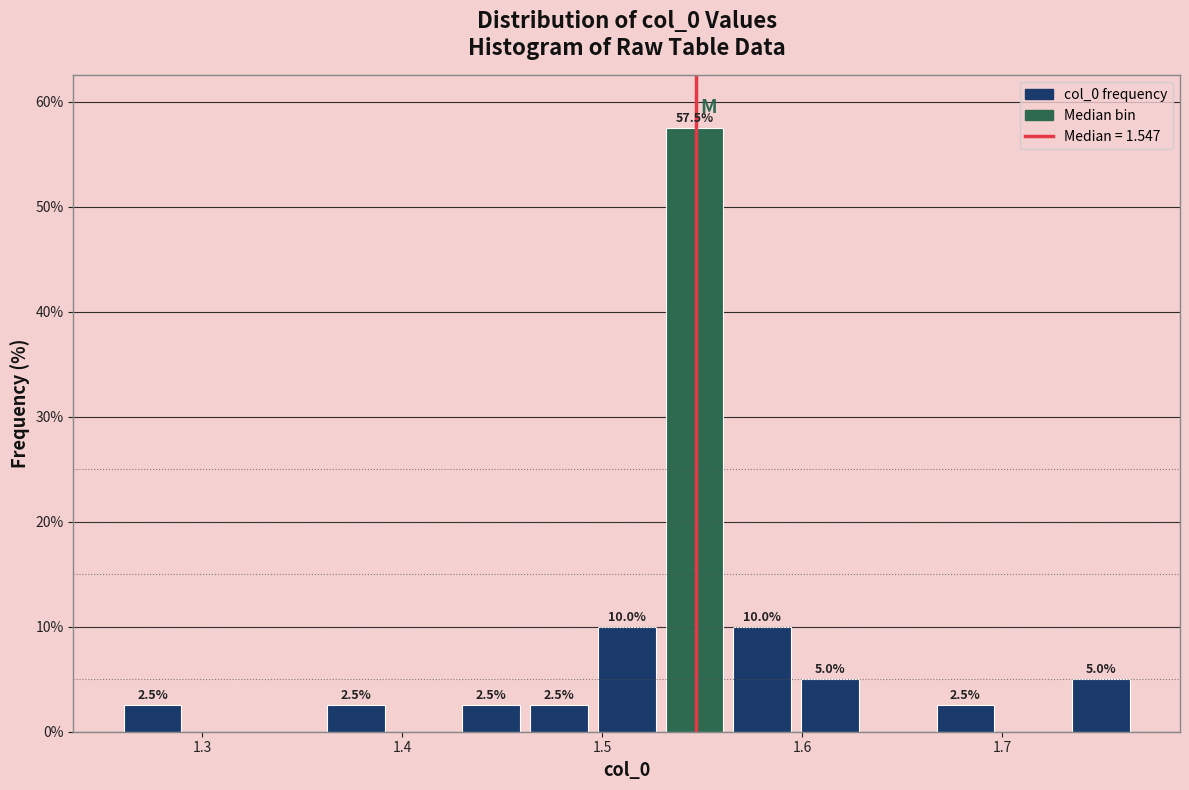

Read against the x-axis, roughly where is the centre of the tallest bar?

1.55